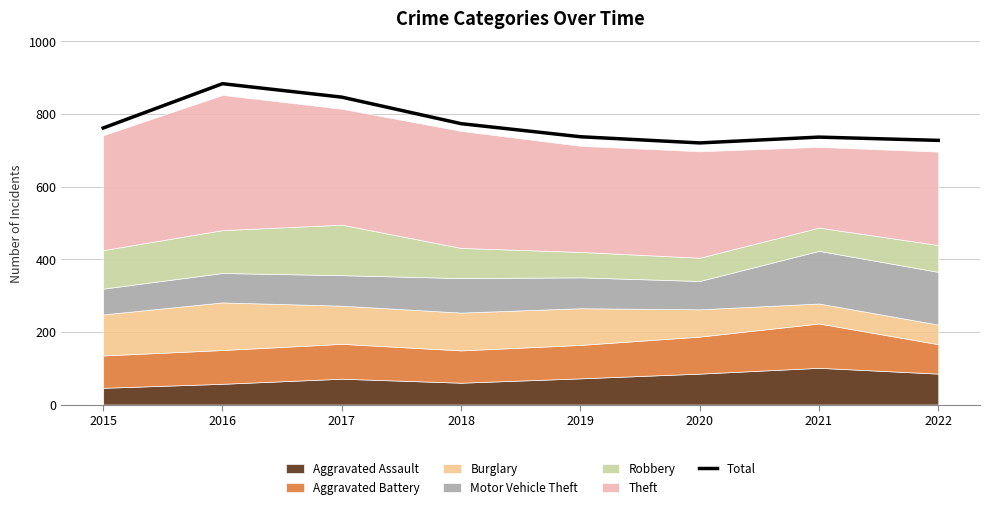

Reading left to right, list all the values displayed in this chart.

761	883	846	773	737	720	736	727